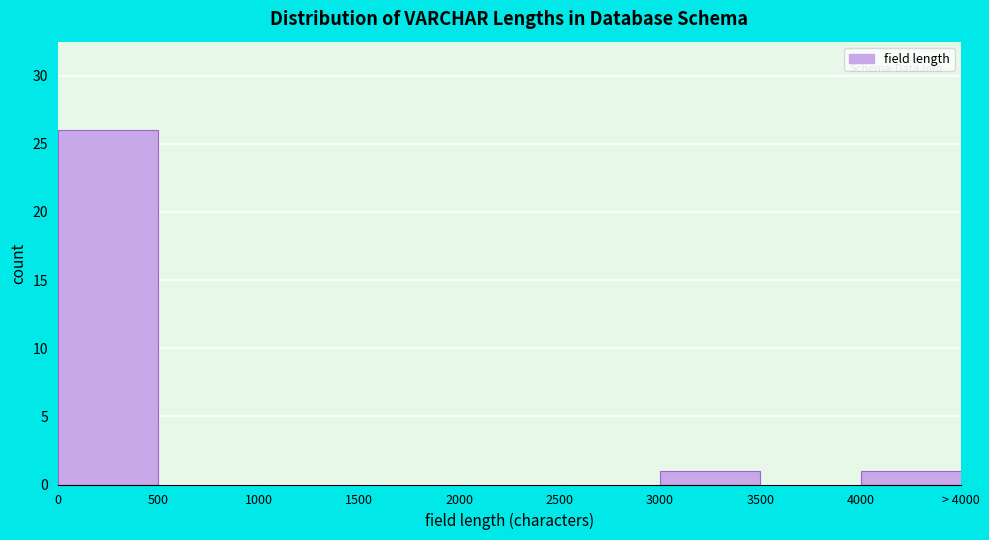

Reading left to right, list all the values displayed in this chart.

0=26	500=0	1000=0	1500=0	2000=0	2500=0	3000=1	3500=0	4000=1